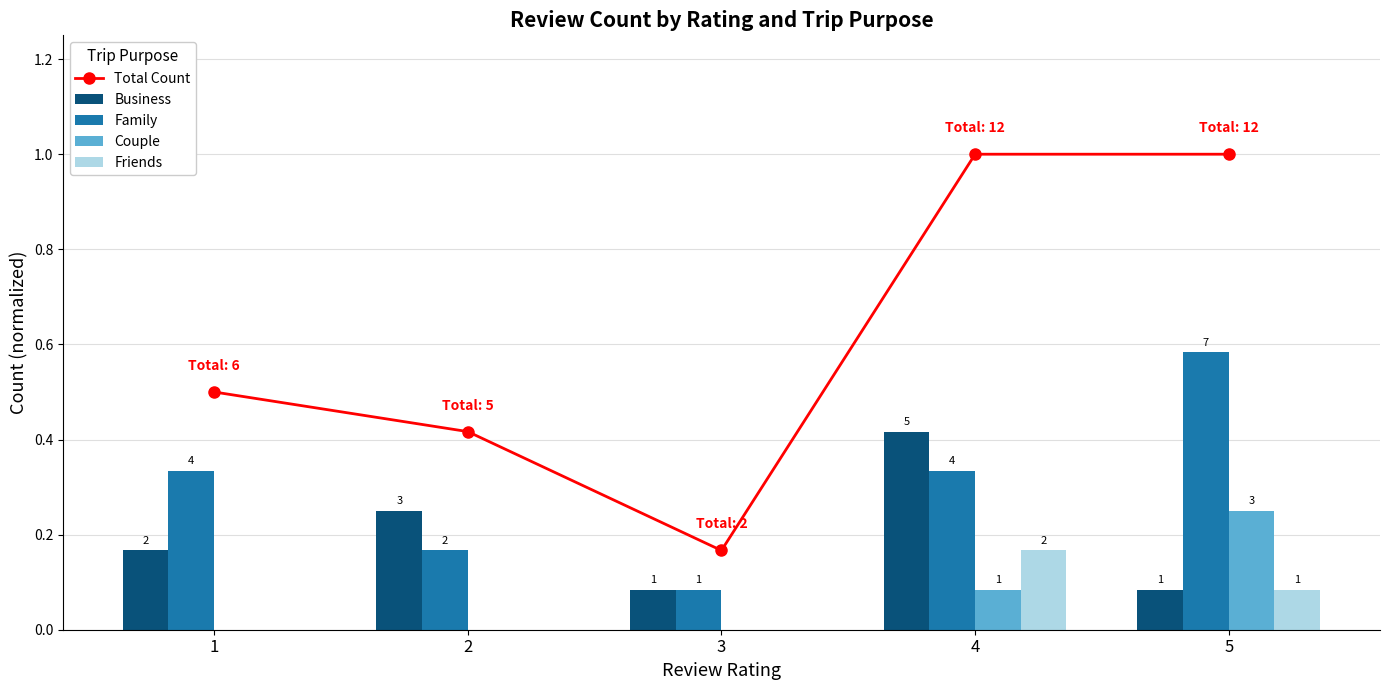

At which category does the chart reach its minimum across all series?

1